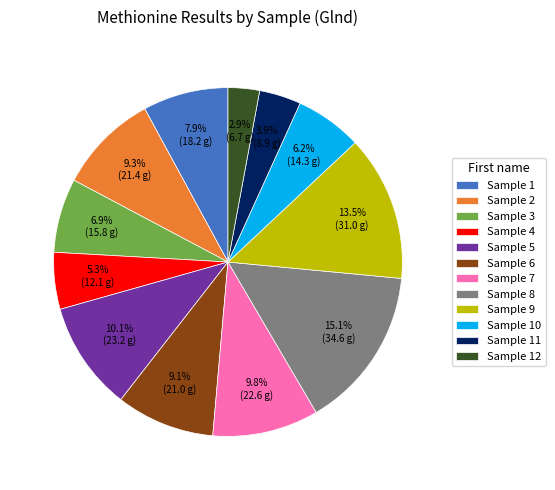

Is there any slice that represents more than half of the pie?

No